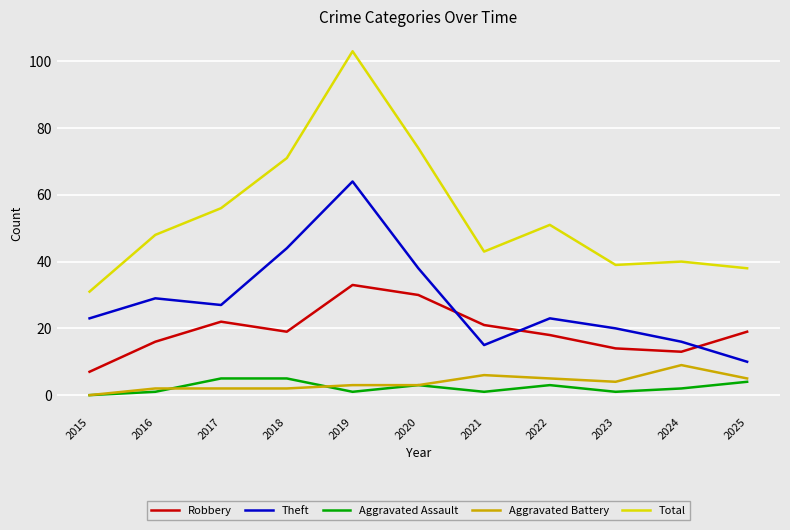

Which series has the largest total across all categories?

Total